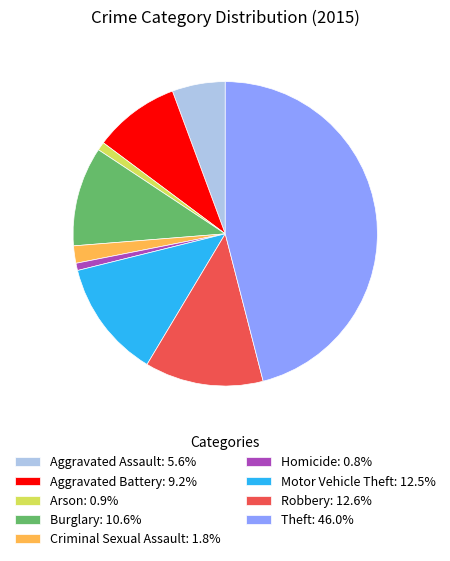

Is there any slice that represents more than half of the pie?

No